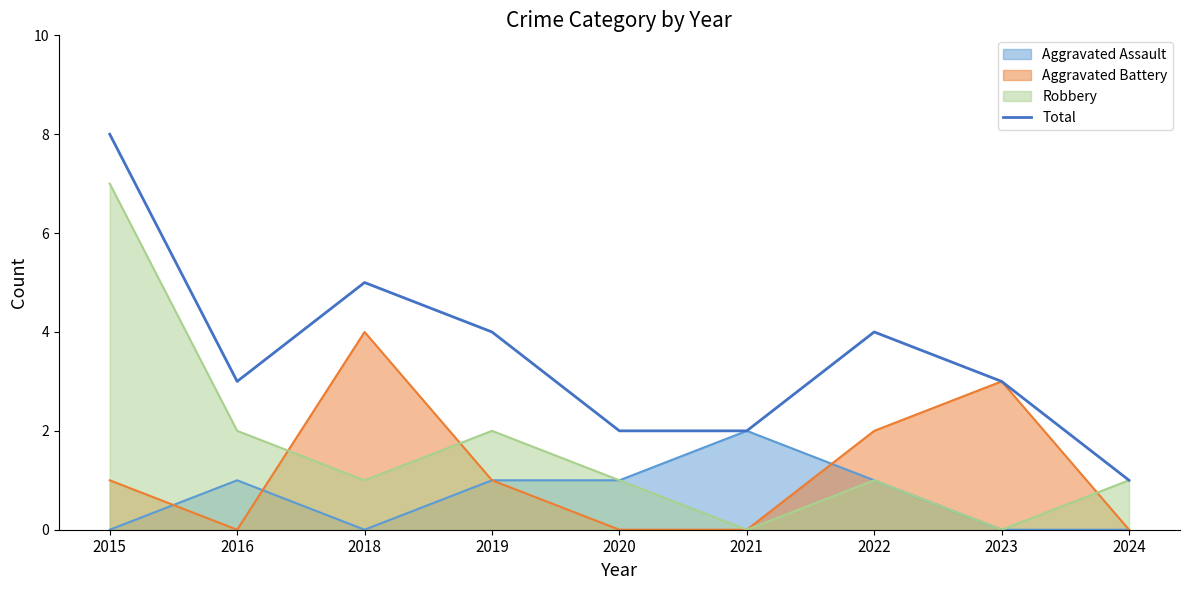

How many series are shown in this chart?

4